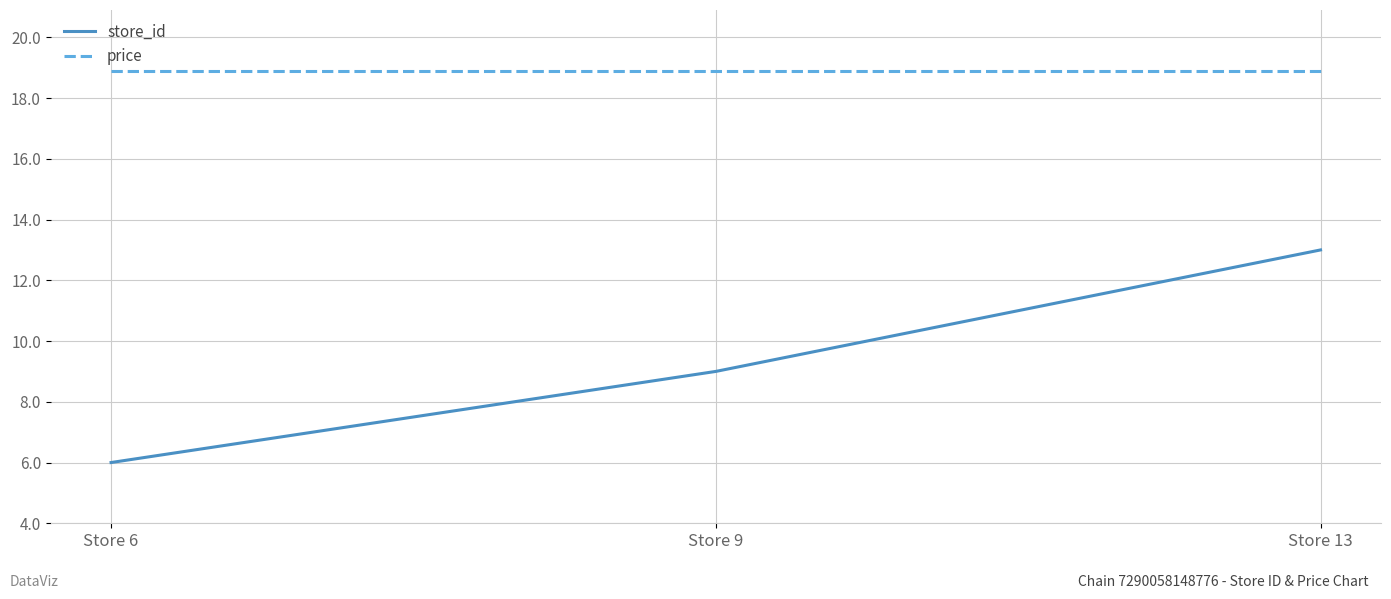

Reading left to right, extract all data points from this chart.

store_id: Store 6=6.0	Store 9=9.0	Store 13=13.0
price: Store 6=18.9	Store 9=18.9	Store 13=18.9